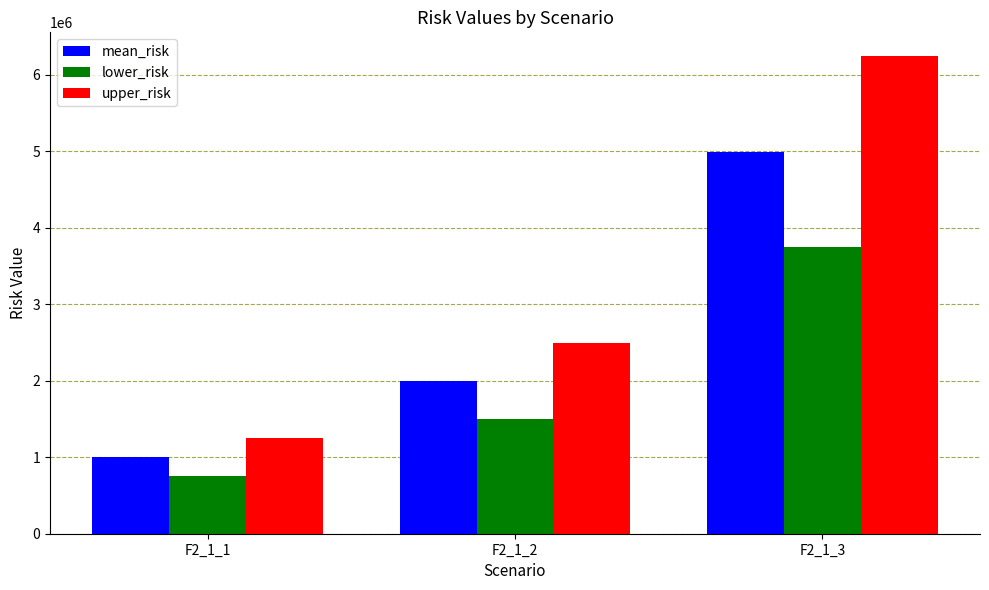

The value of lower_risk at F2_1_1 is 749492.0. True or false?

True